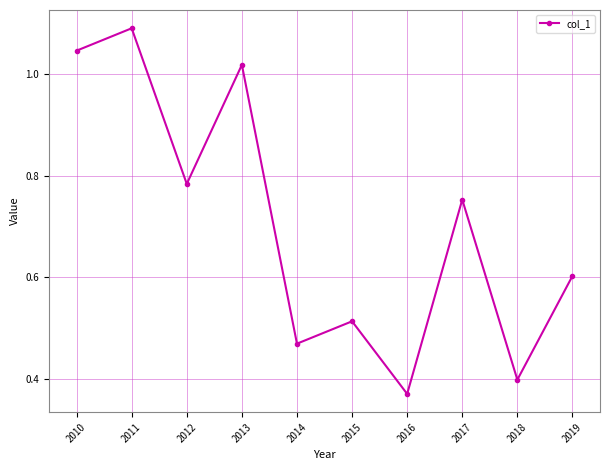

Which label corresponds to the largest value in the chart?

2011